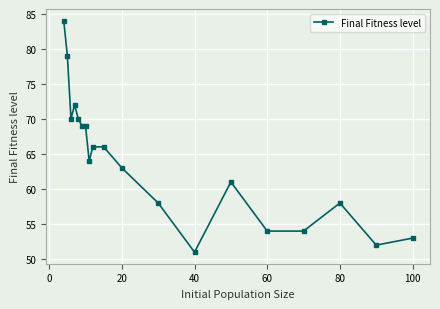

What is the value of the 10th point from the left?

66